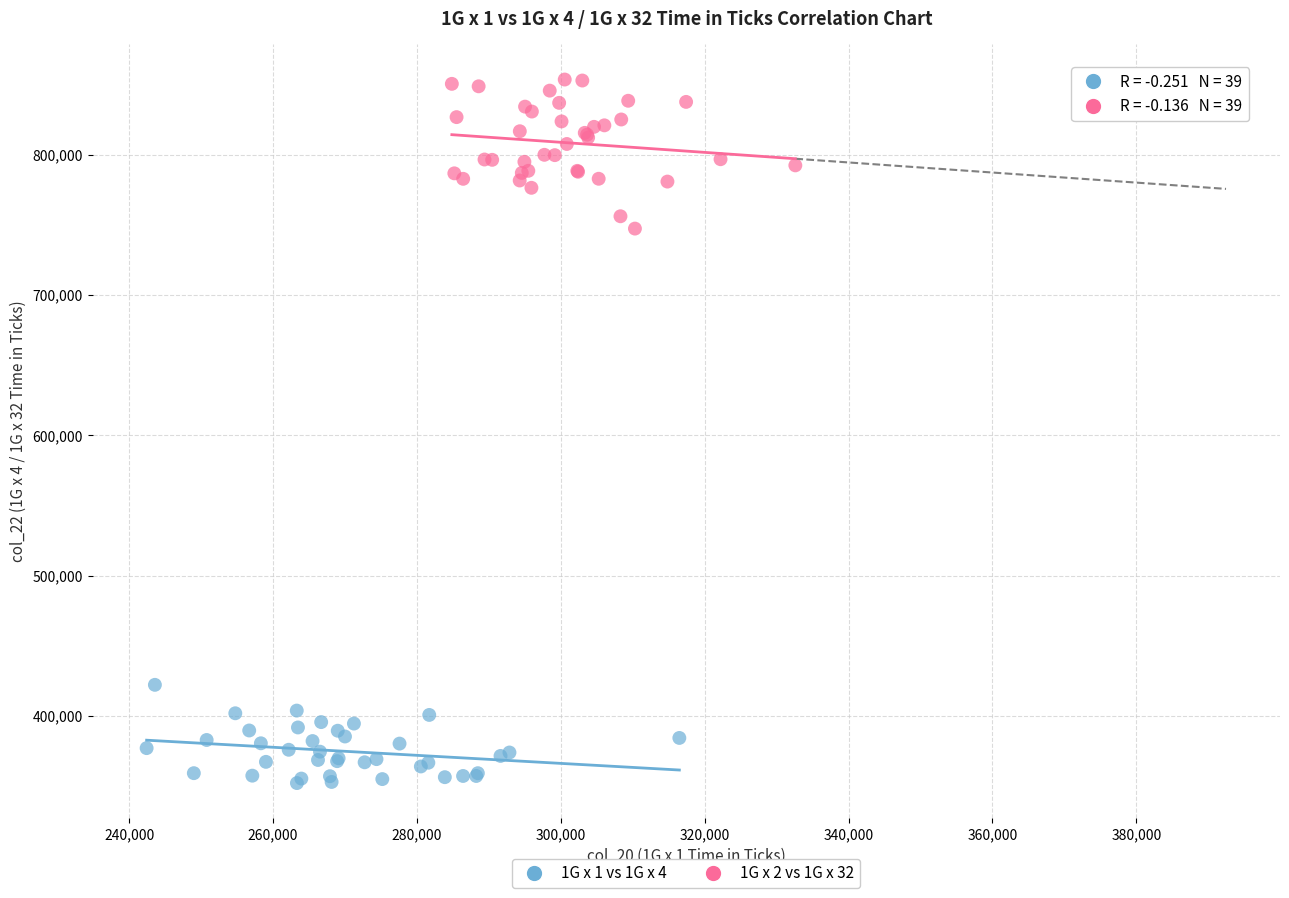

Which series contains the highest Y value?

1G x 2 vs 1G x 32